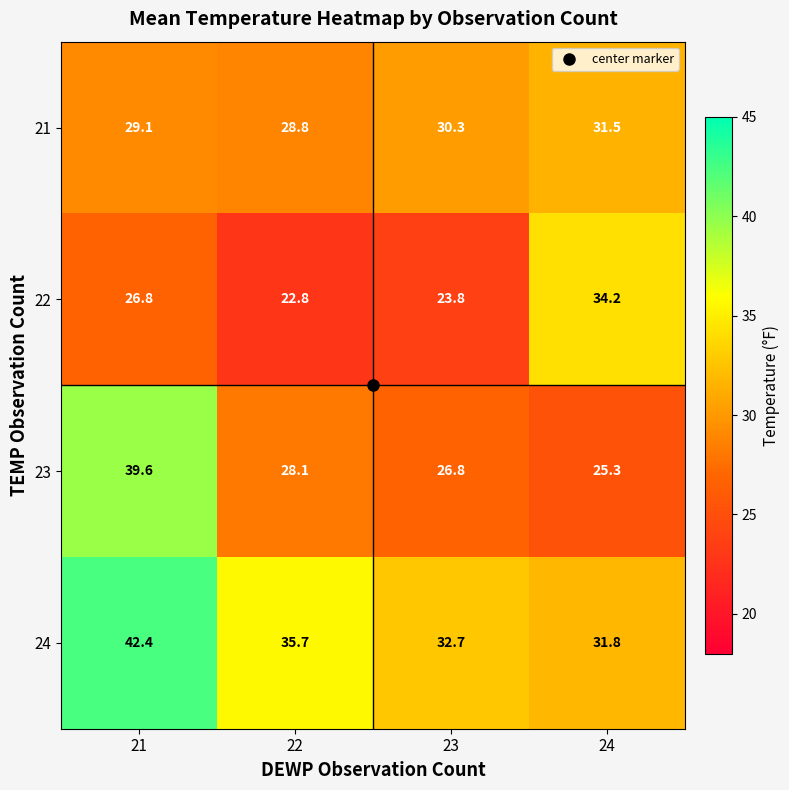

What is the approximate value of 21 at 22?

28.8